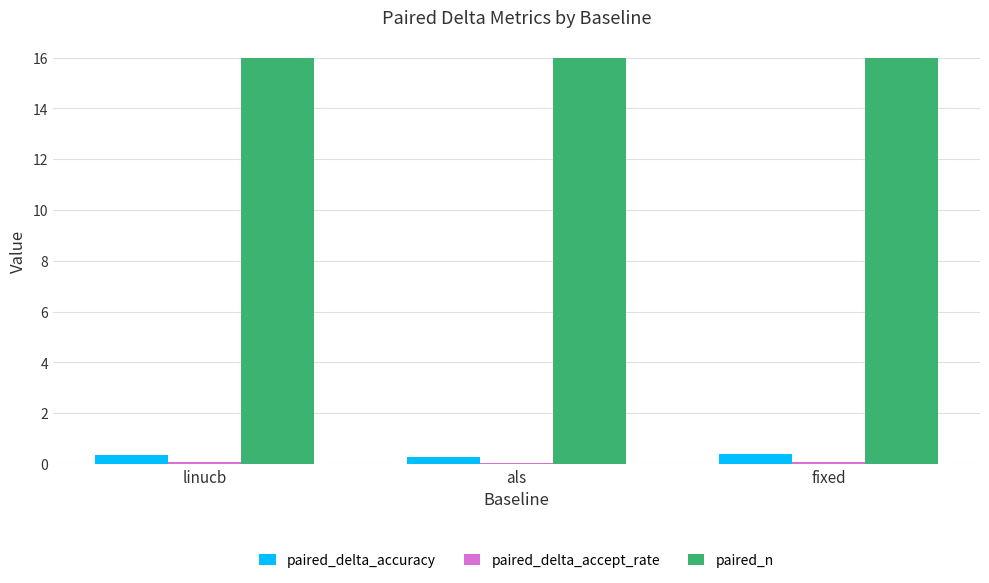

Are the bars horizontal?

No